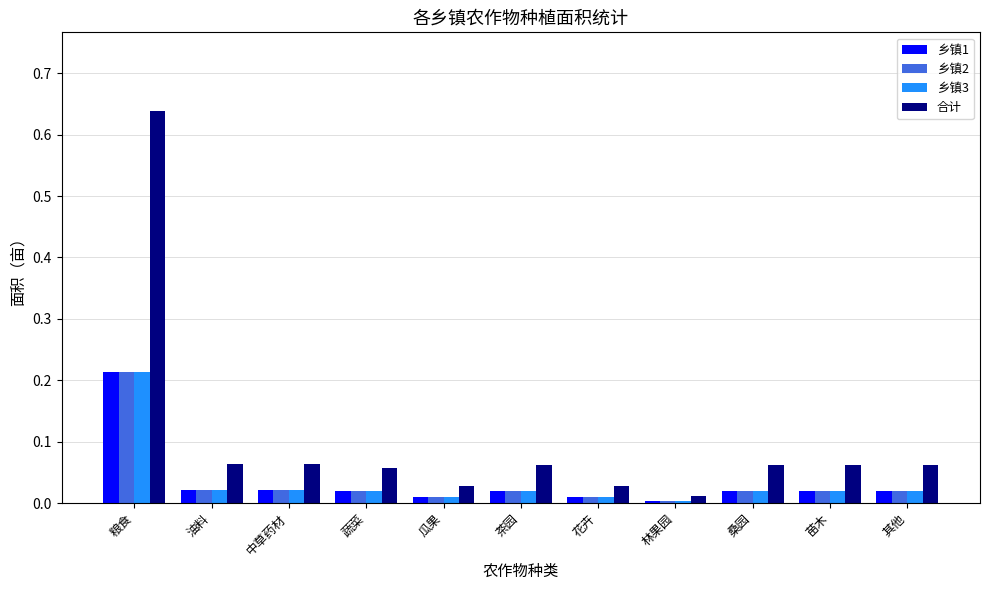

Which series has the largest range (max minus min)?

合计